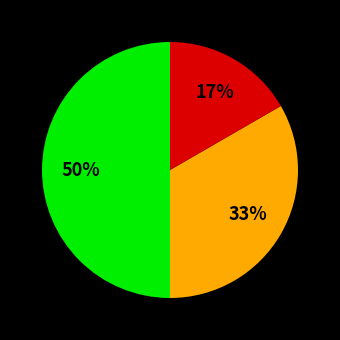

To the nearest percent, what is the difference between the largest and smallest slice percentages?

33%